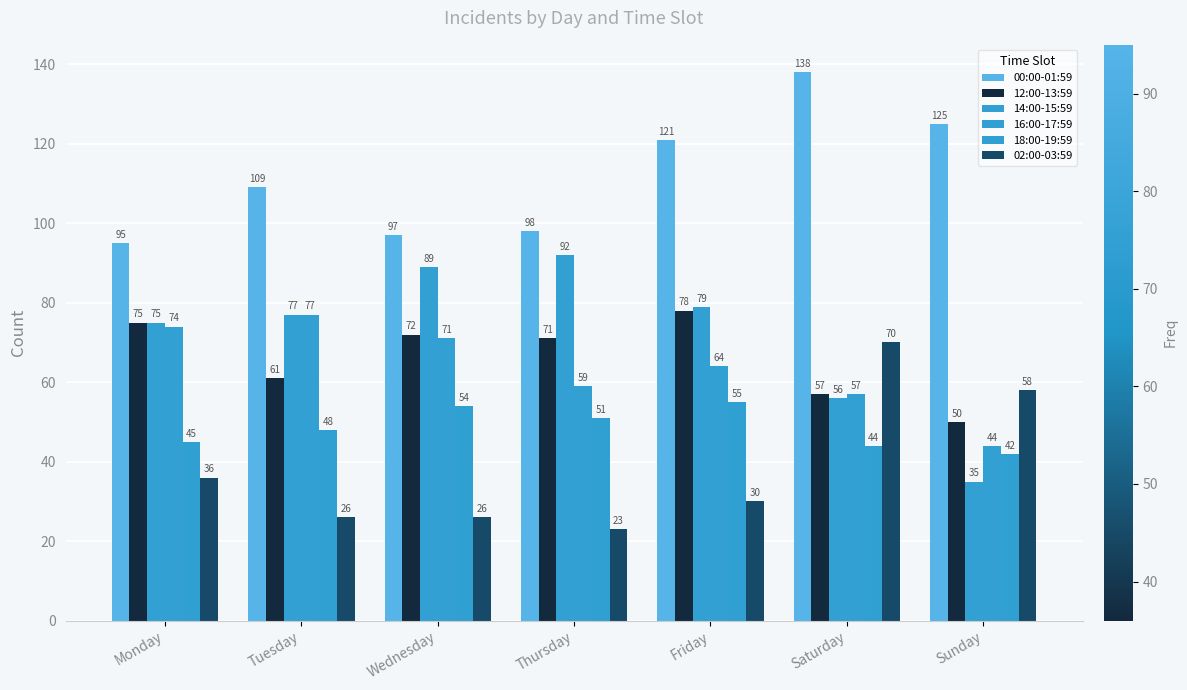

Between Monday and Tuesday, which series saw the biggest shift?

00:00-01:59